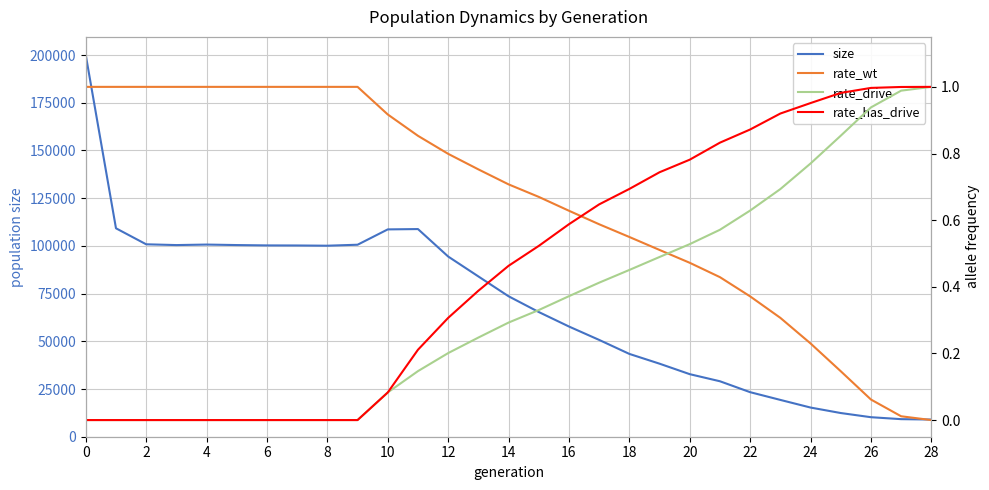

At which label does rate_drive reach its peak?

28